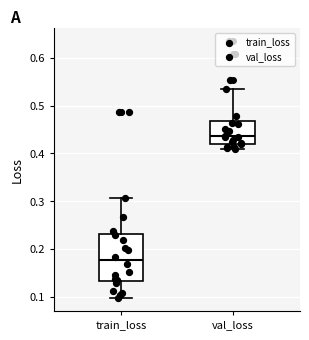

Where does the lower whisker of the box for train_loss end on the y-axis? The values are not printed on the chart, so give them approximately, as read against the axis.

0.10